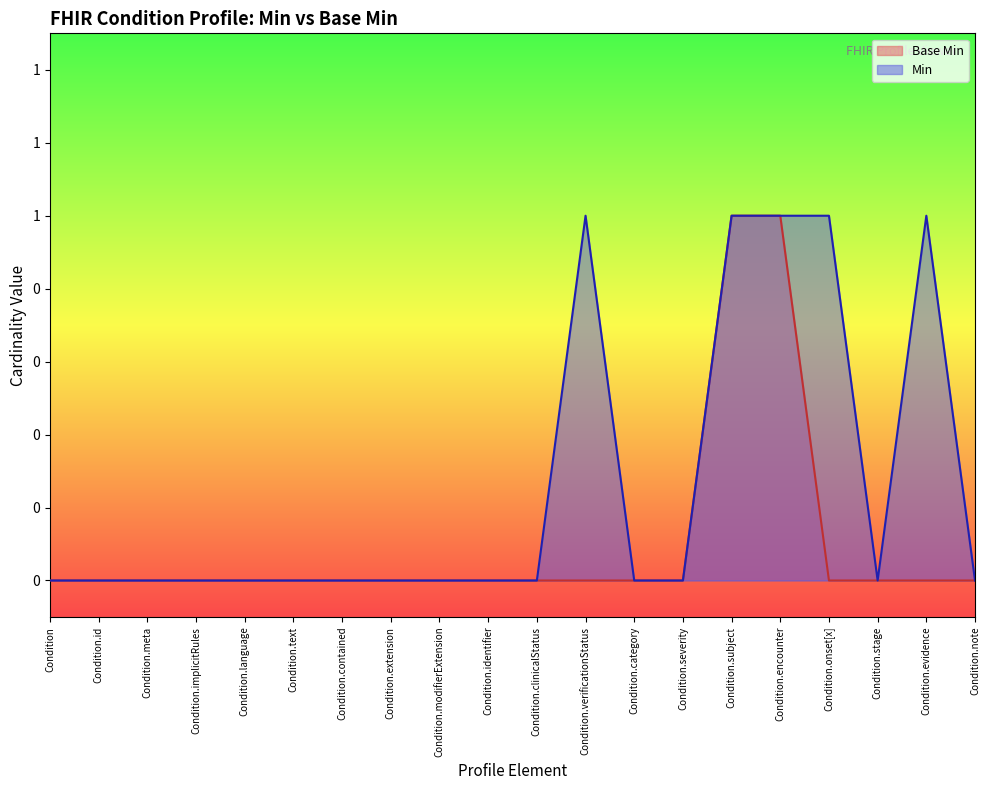

Reading right to left, transcribe all the data shown in this chart.

0	0	0	0	1	1	0	0	0	0	0	0	0	0	0	0	0	0	0	0